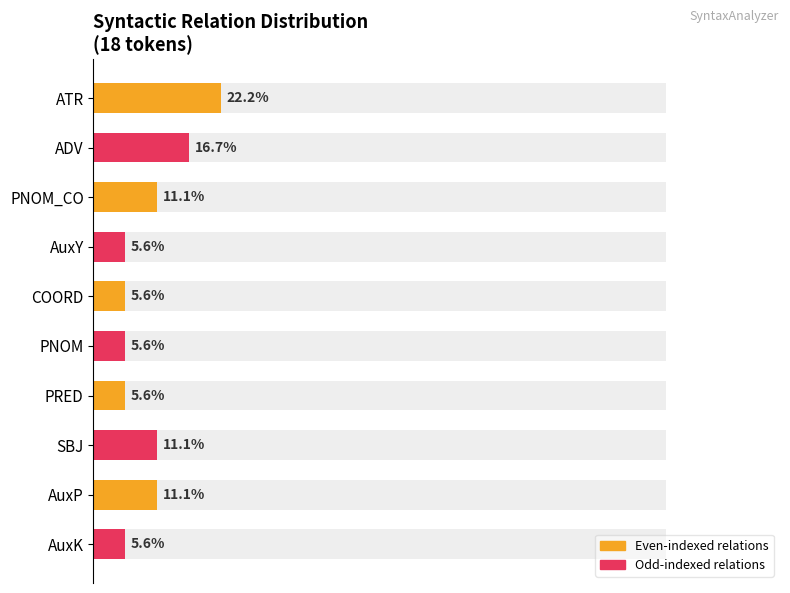

What is the value of the 7th bar from the left?

5.6